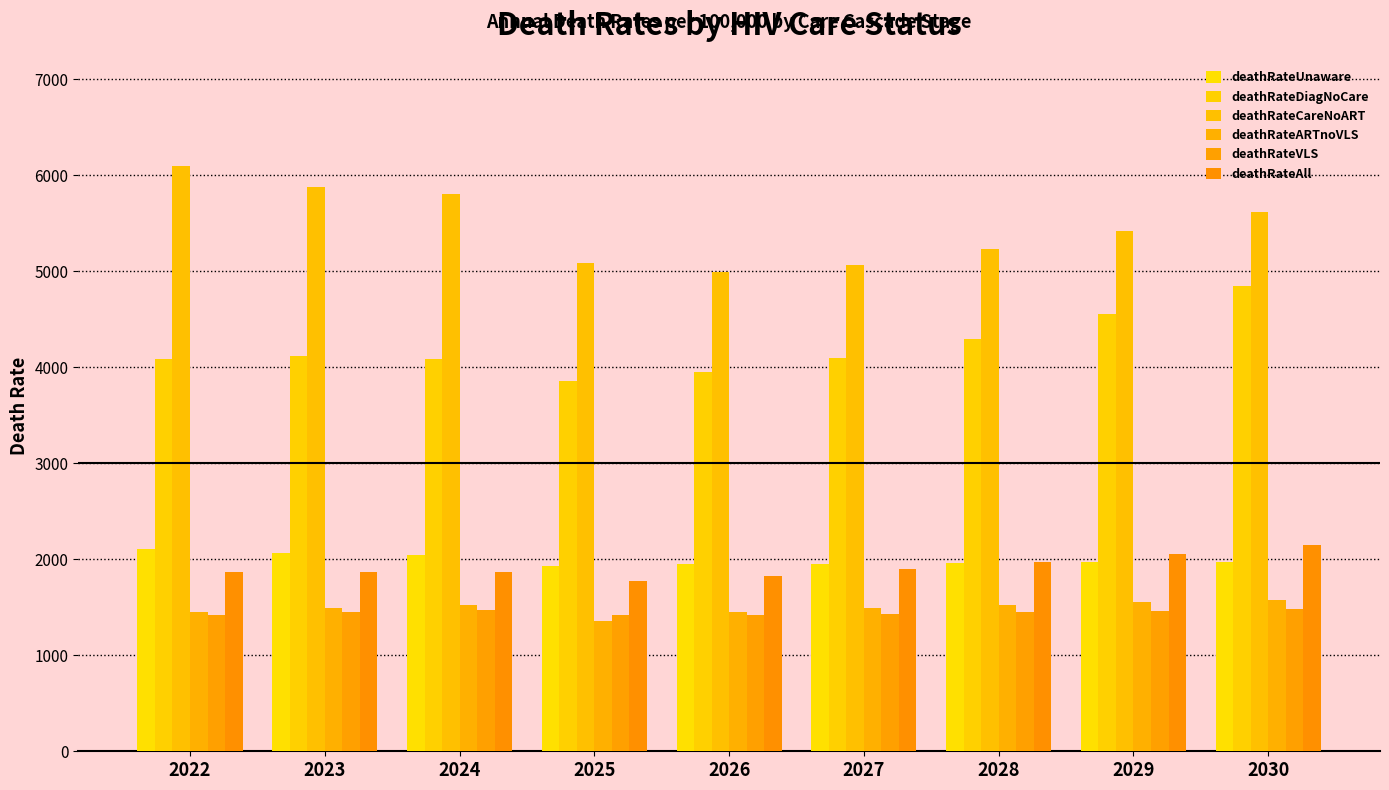

Which series has the largest total across all categories?

deathRateCareNoART